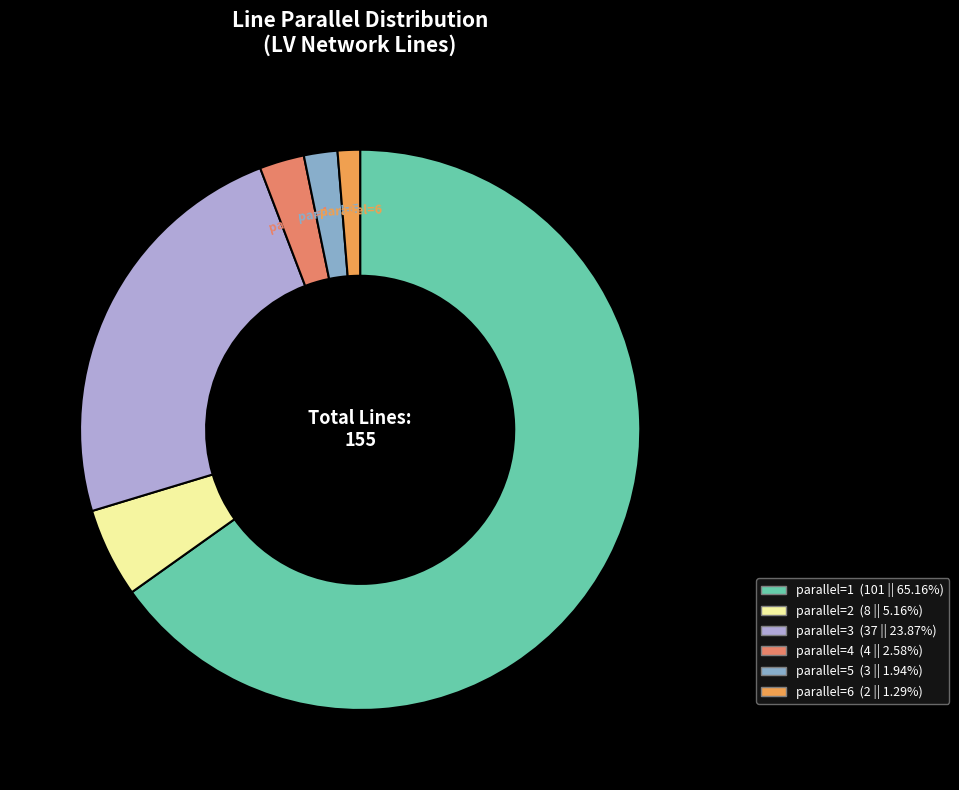

Does parallel=2 account for over 50% of the chart?

No